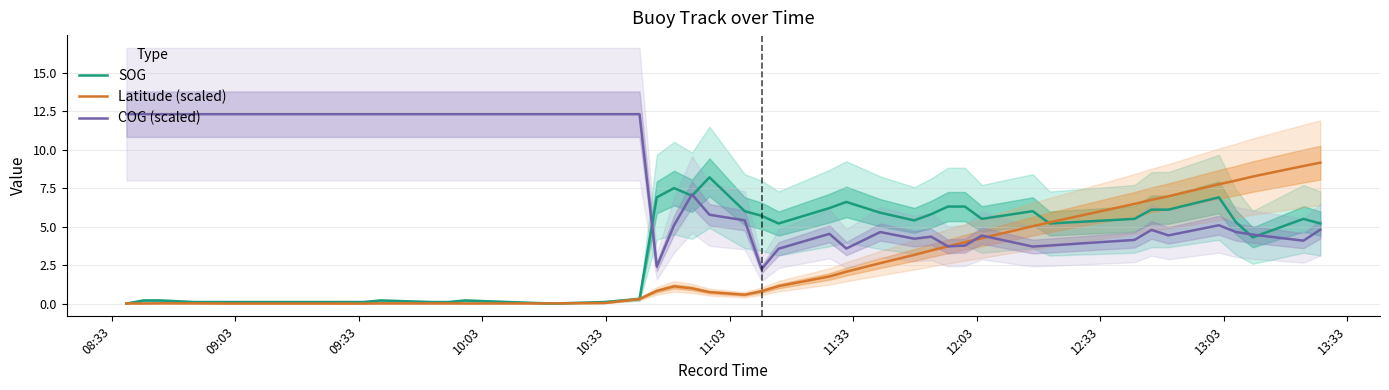

Which series has the widest spread of values?

COG (scaled)